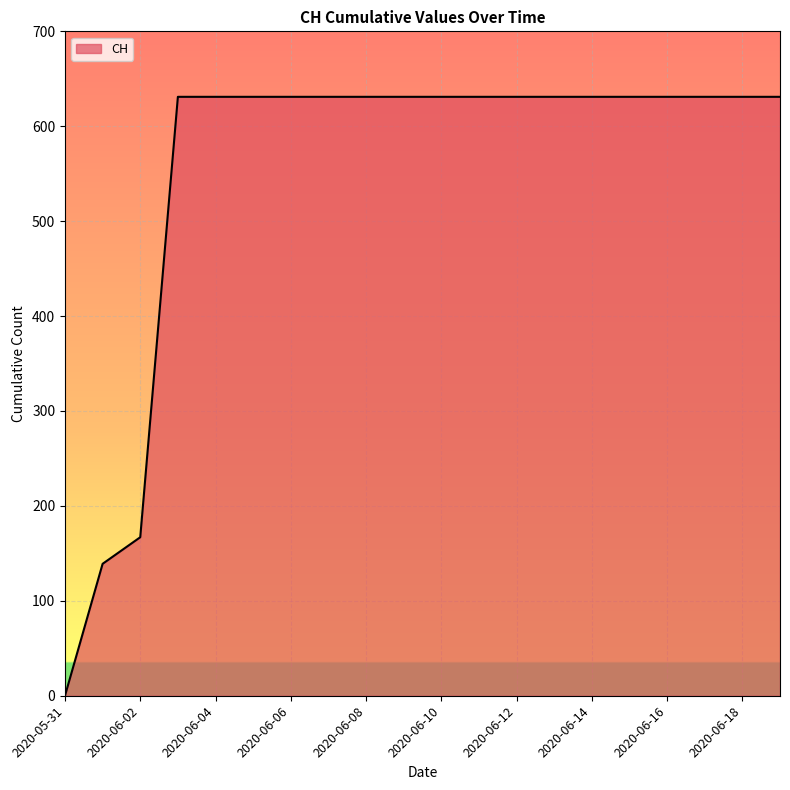

What is the maximum value shown in the chart?

631